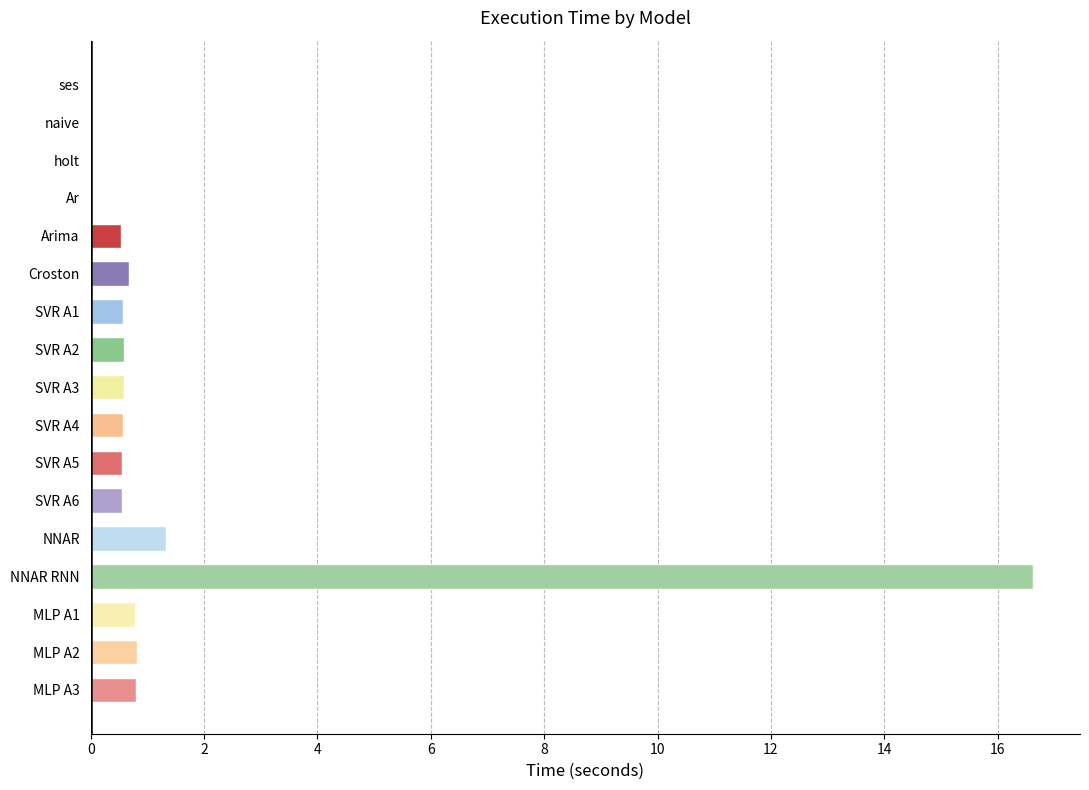

True or false: the data shows 16.6 at NNAR RNN.

True